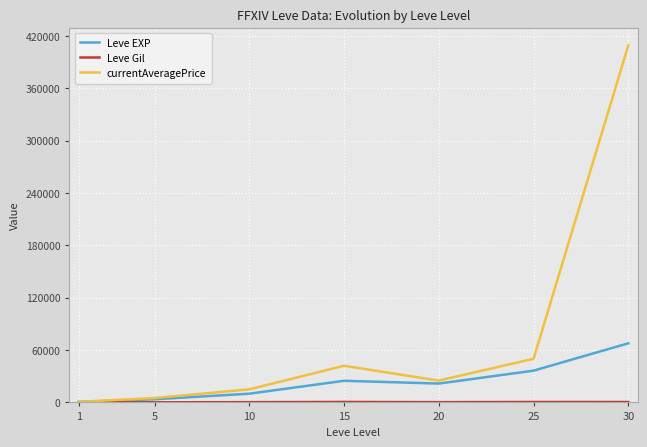

Which series has the largest total across all categories?

currentAveragePrice